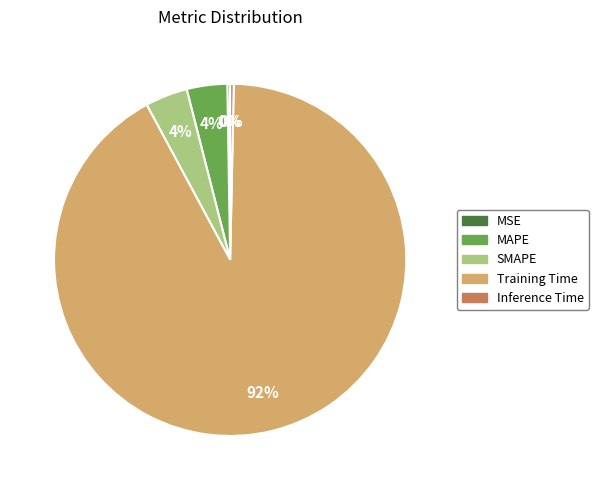

What is the largest slice in the pie chart?

Training Time